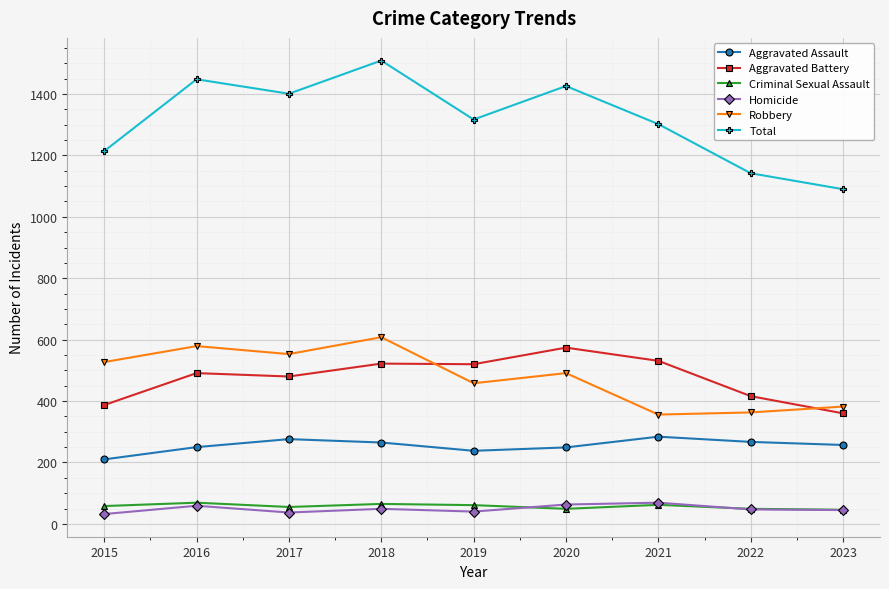

Count the number of data series in this chart.

6